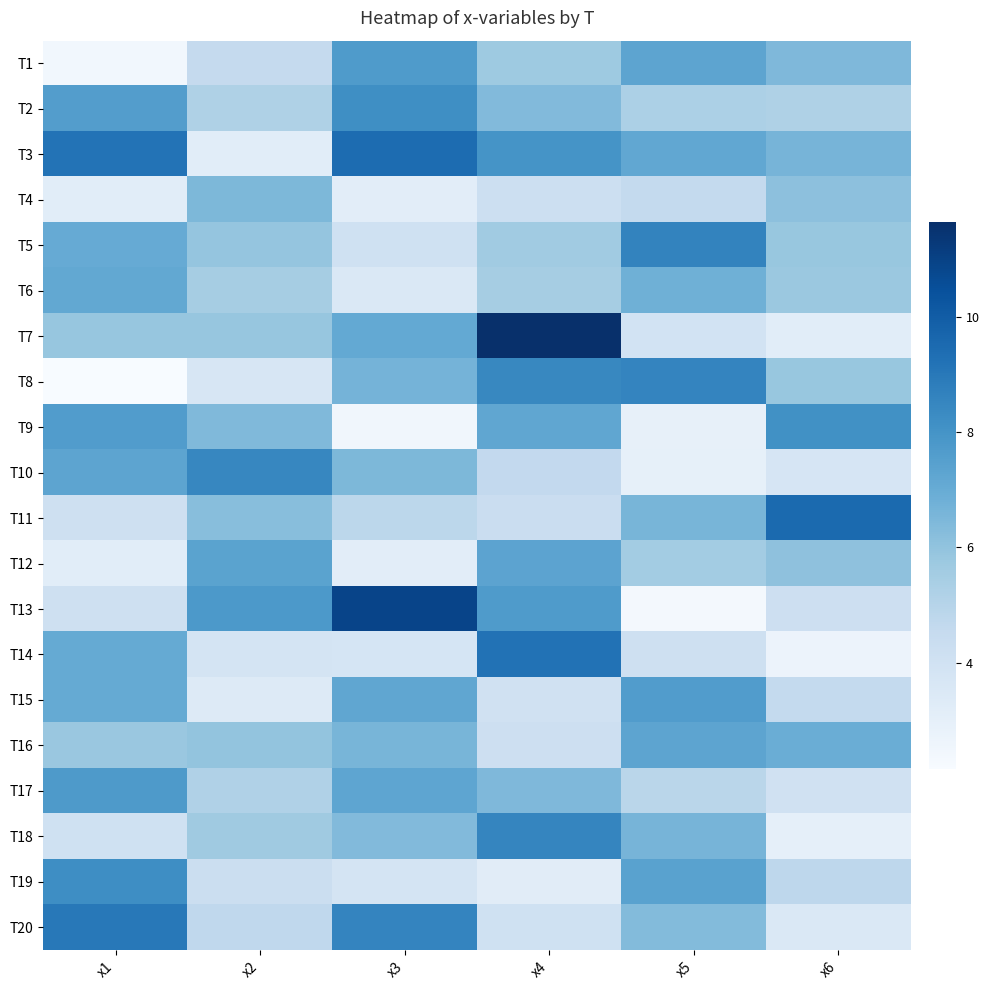

Rank the series by their maximum value, from highest to lowest.

T7, T13, T11, T3, T14, T20, T5, T8, T18, T10, T19, T2, T9, T17, T1, T15, T12, T16, T6, T4